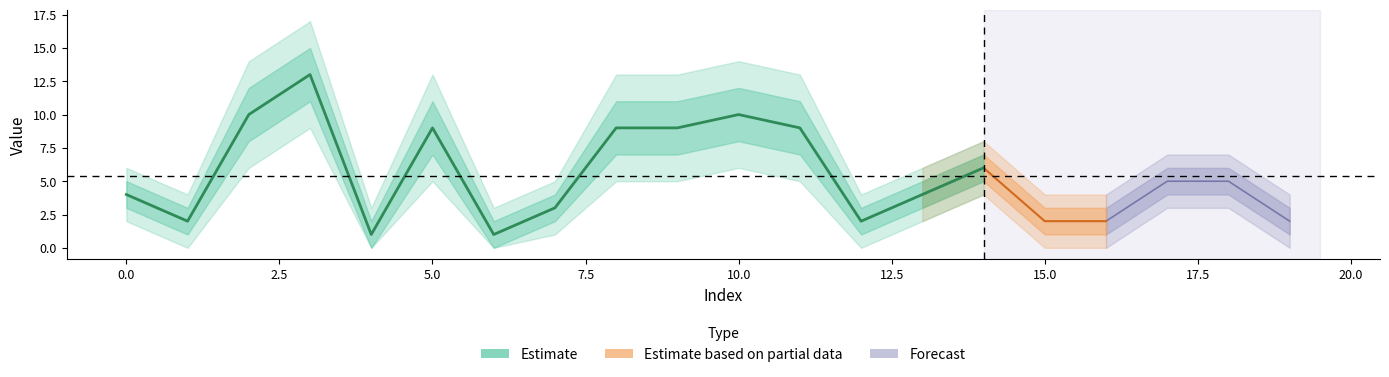

Is it true that upper_2 equals 2 at 4?

False